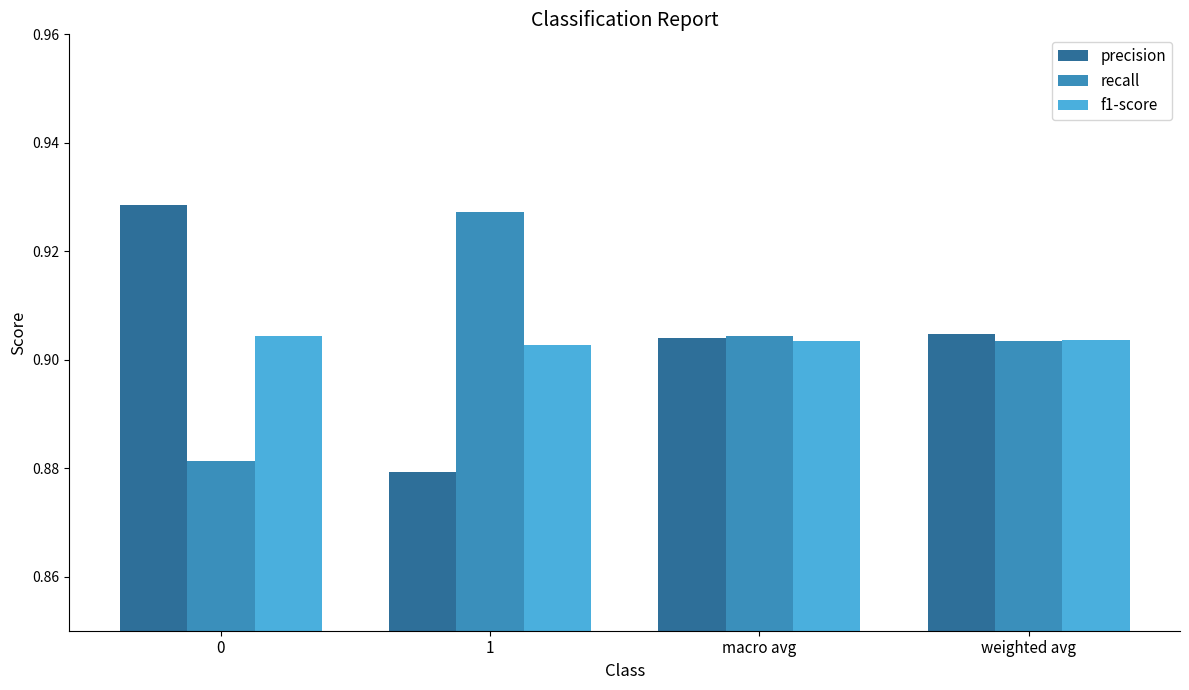

At how many categories does at least one series exceed 0?

4